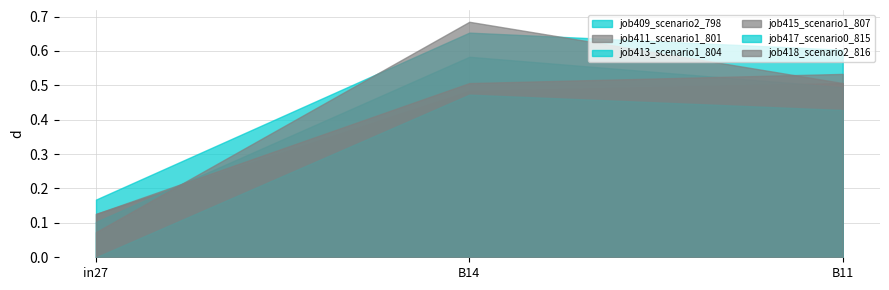

The value of job418_scenario2_816 at B11 is 0.3. True or false?

False